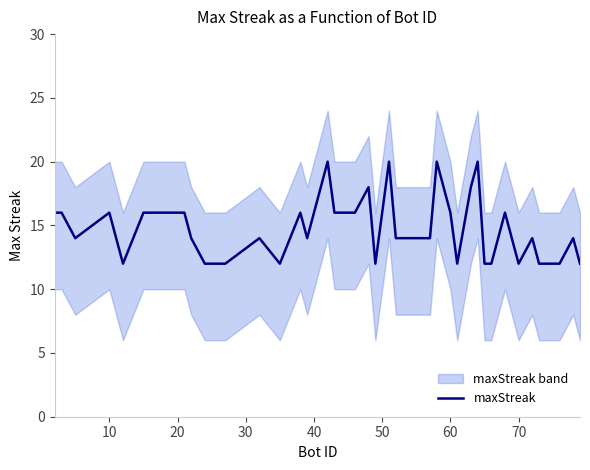

How many values exceed 14?

18